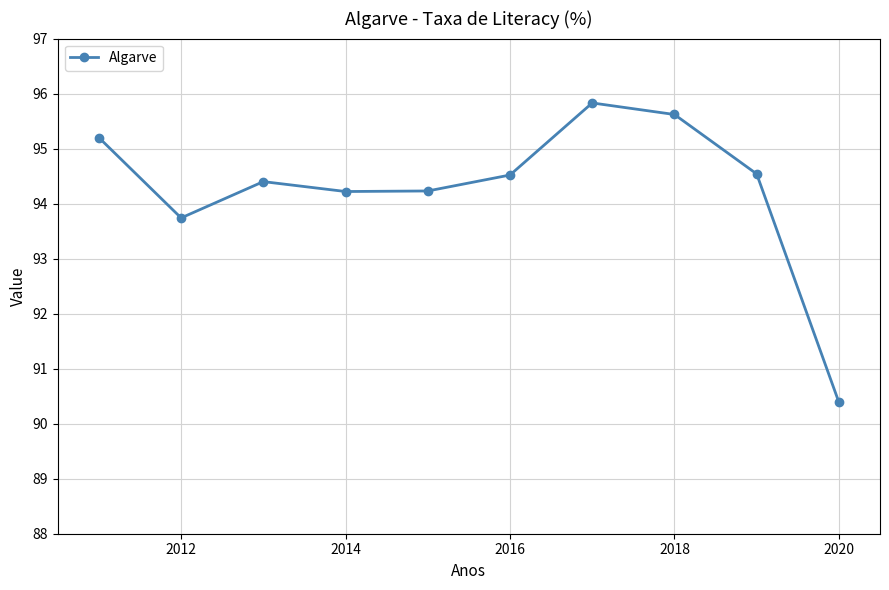

What is the average value?

94.3